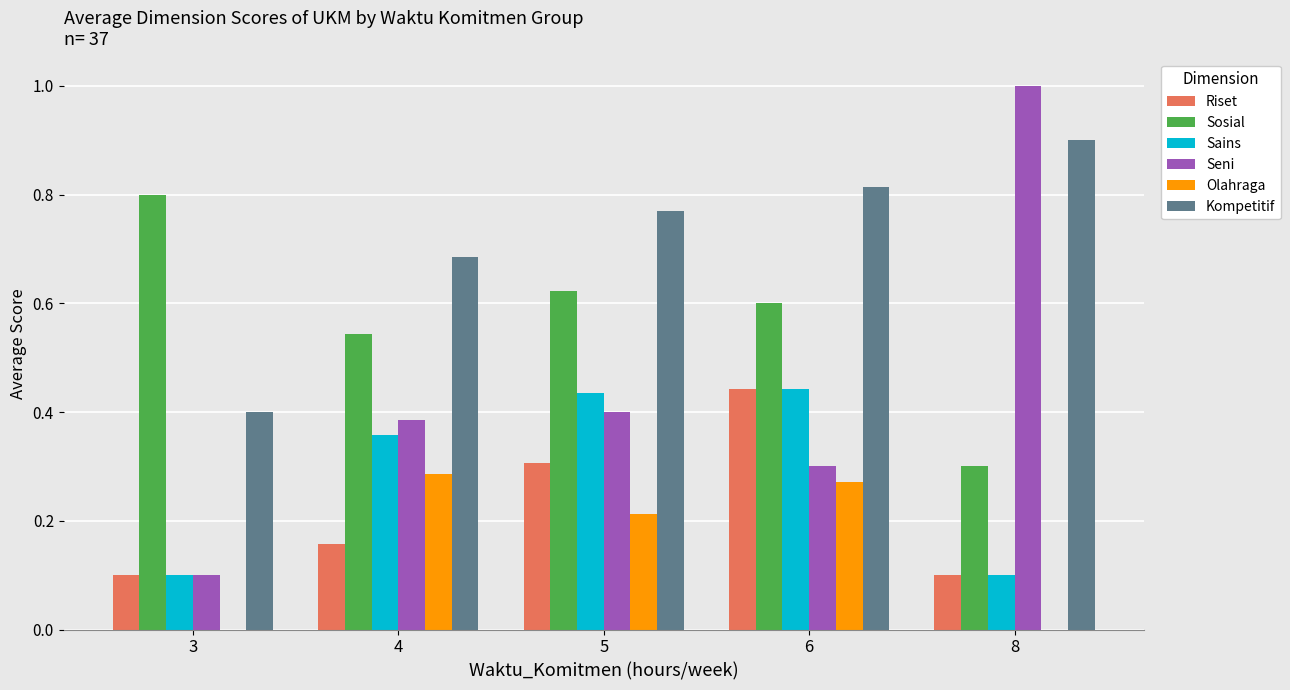

The value of Olahraga at 6 is 0.3. True or false?

True